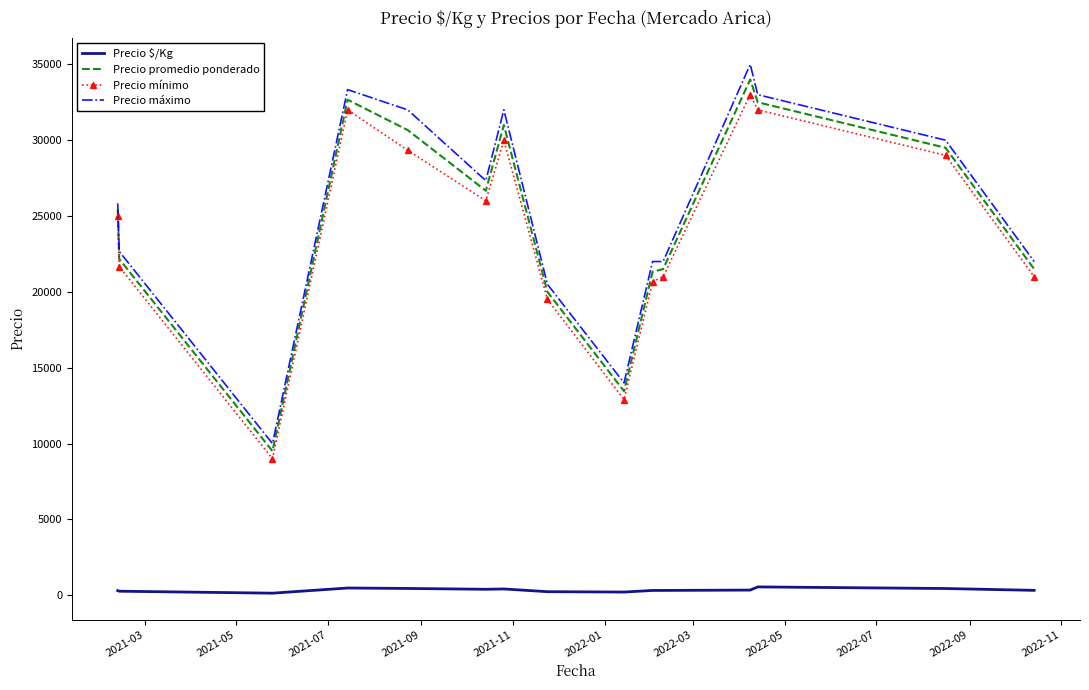

Which series has the largest range (max minus min)?

Precio máximo